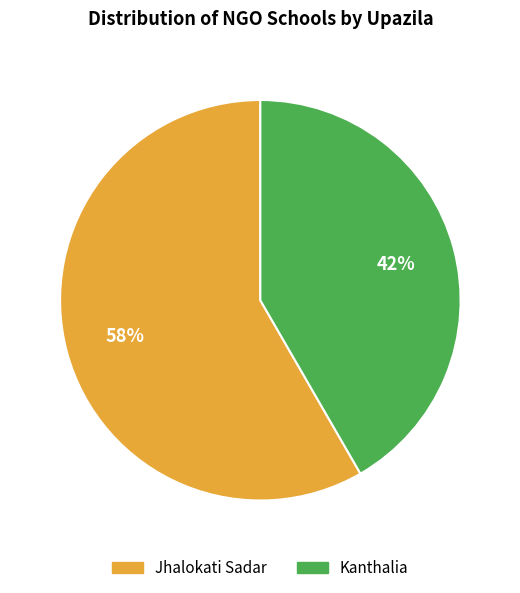

What percentage is the Kanthalia slice, to the nearest percent?

42%